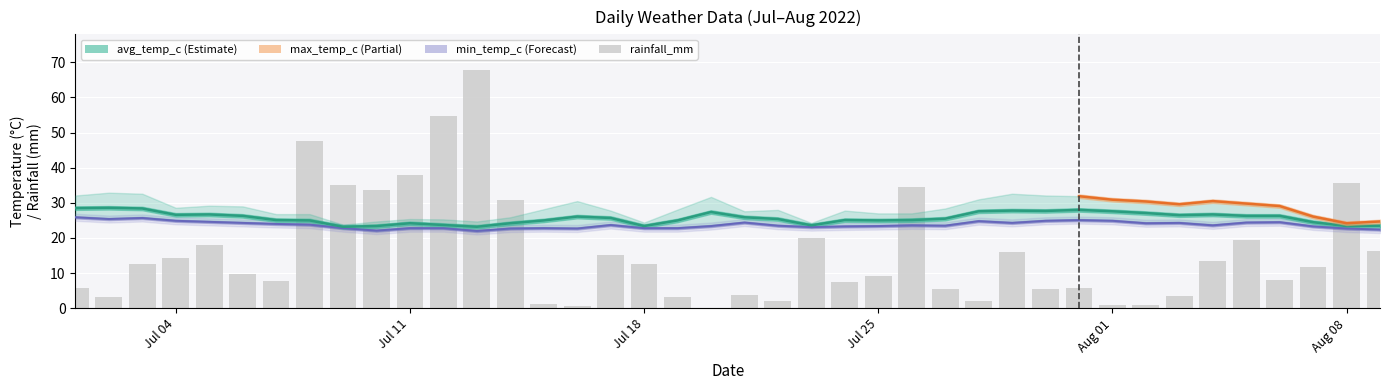

Which series has the widest spread of values?

rainfall_mm